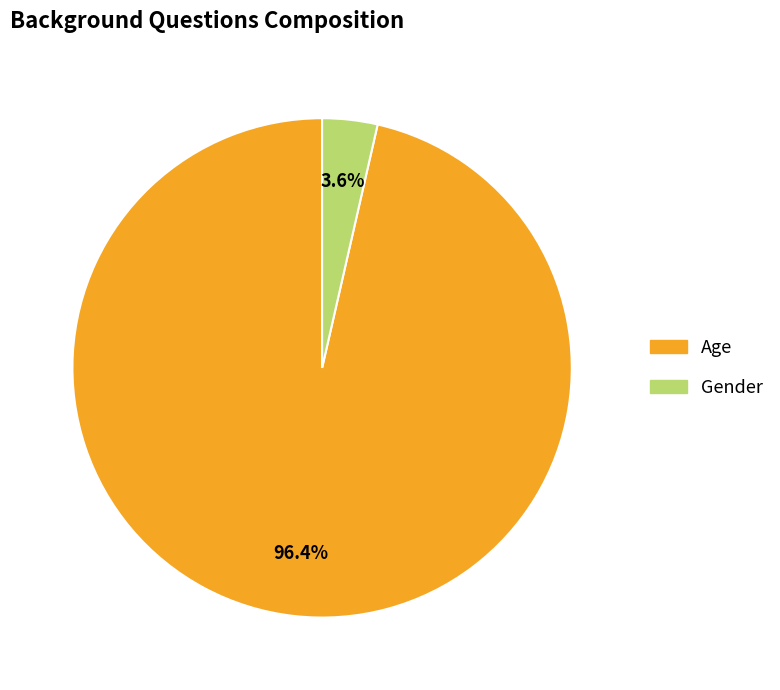

Which slice represents more than half of the pie?

Age